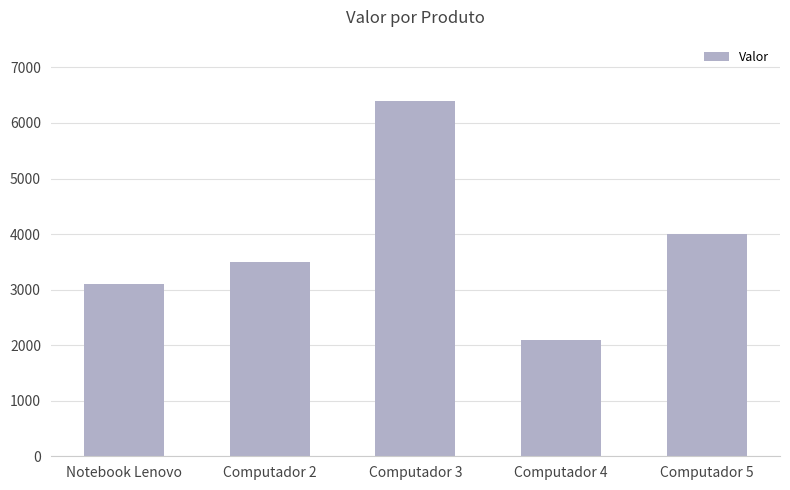

Rank the categories by value from lowest to highest.

Computador 4, Notebook Lenovo, Computador 2, Computador 5, Computador 3